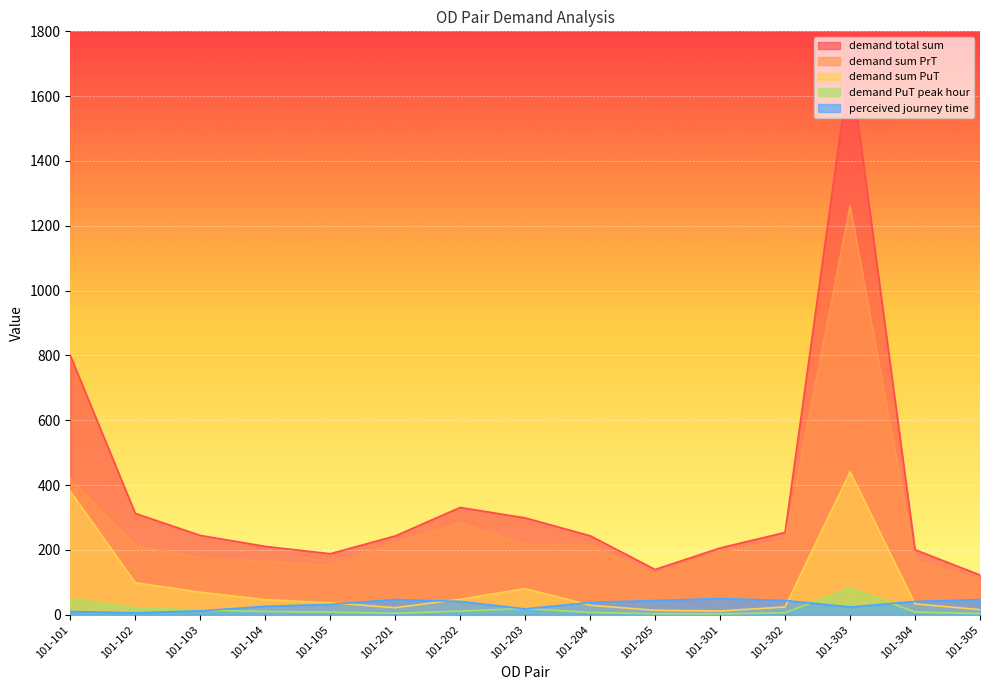

Which has a higher value, 101-203 or 101-303?

101-303